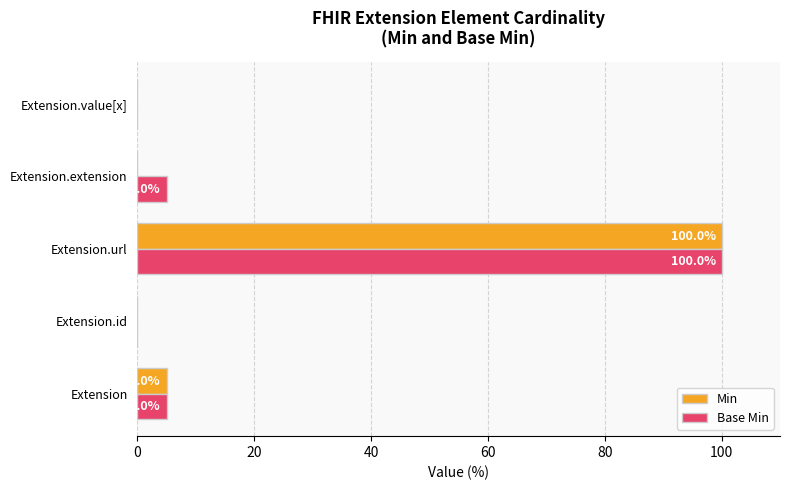

How many values in the Min series exceed 0?

2